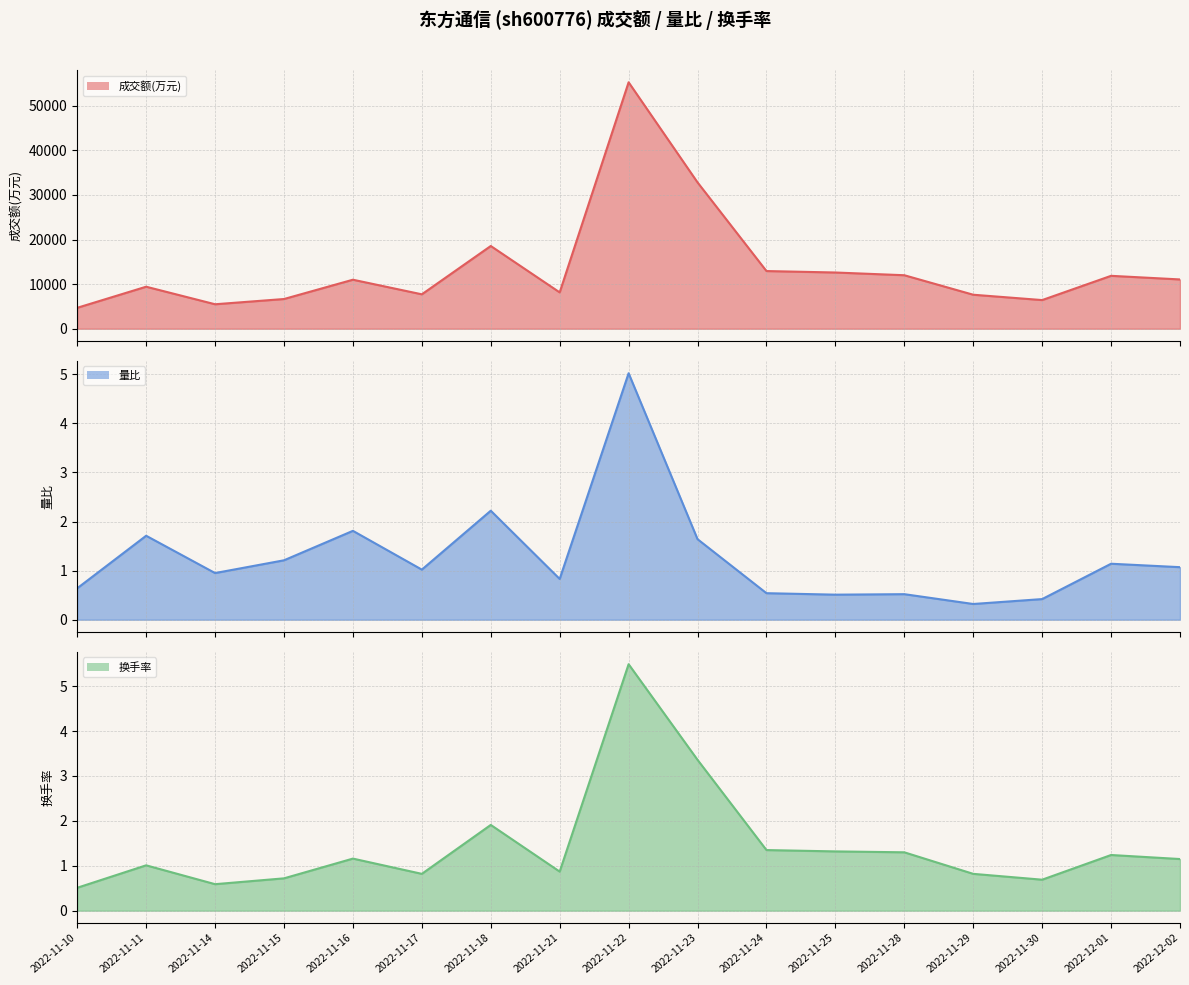

List the labels in order of 量比 value, largest first.

2022-11-22, 2022-11-18, 2022-11-16, 2022-11-11, 2022-11-23, 2022-11-15, 2022-12-01, 2022-12-02, 2022-11-17, 2022-11-14, 2022-11-21, 2022-11-10, 2022-11-24, 2022-11-28, 2022-11-25, 2022-11-30, 2022-11-29